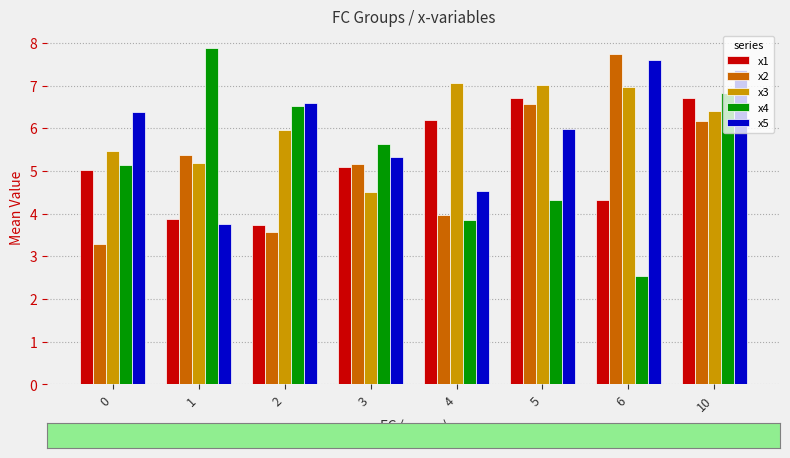

At 0, list the series in order from largest to smallest.

x5, x3, x4, x1, x2